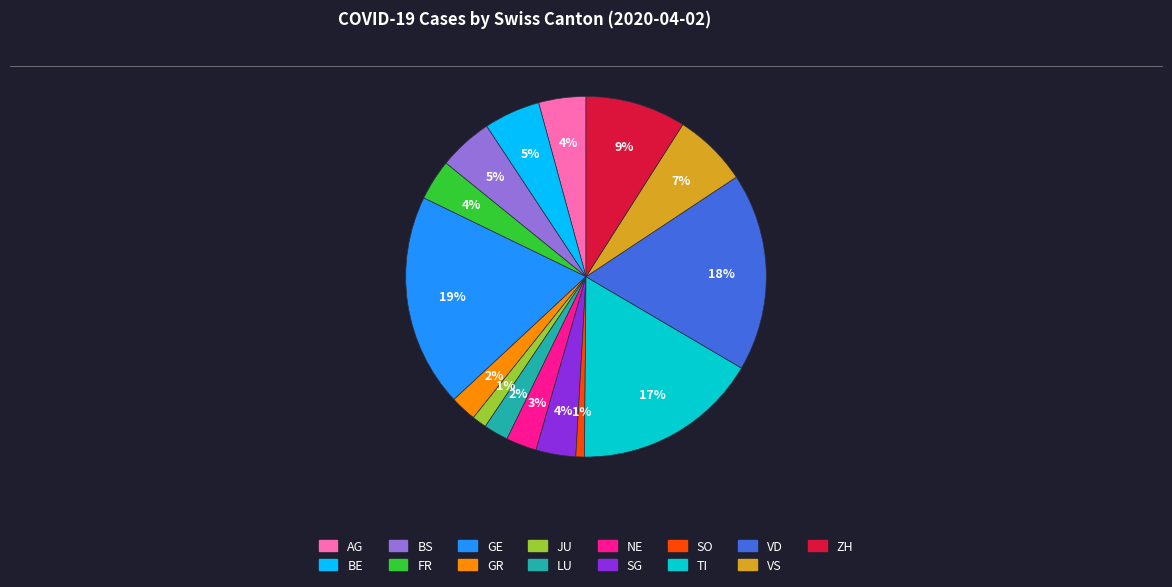

The LU slice represents 2% of the pie. True or false?

True